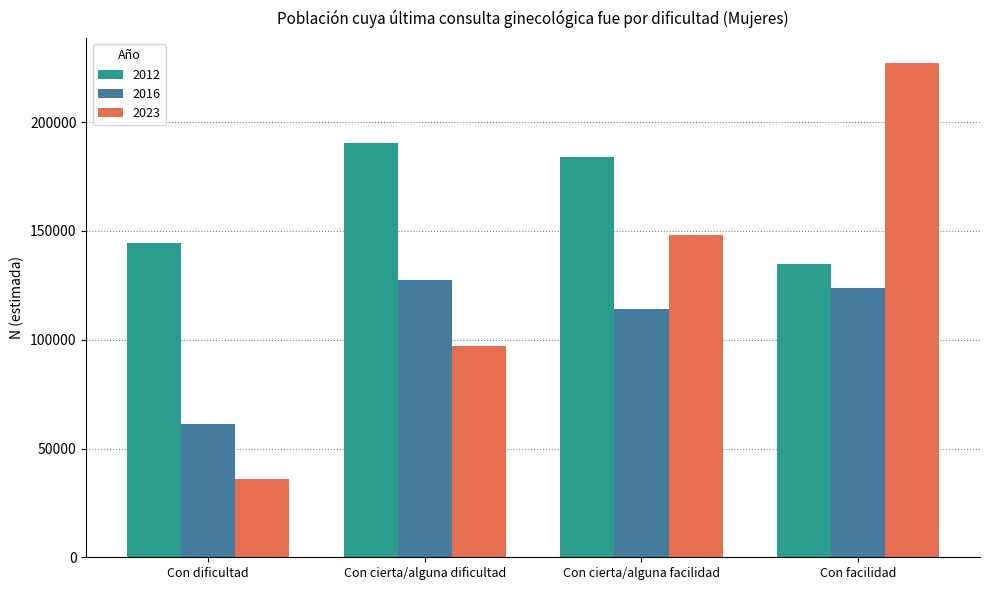

Is the value of 2012 at Con cierta/alguna dificultad greater than the value of 2016 at Con facilidad?

Yes